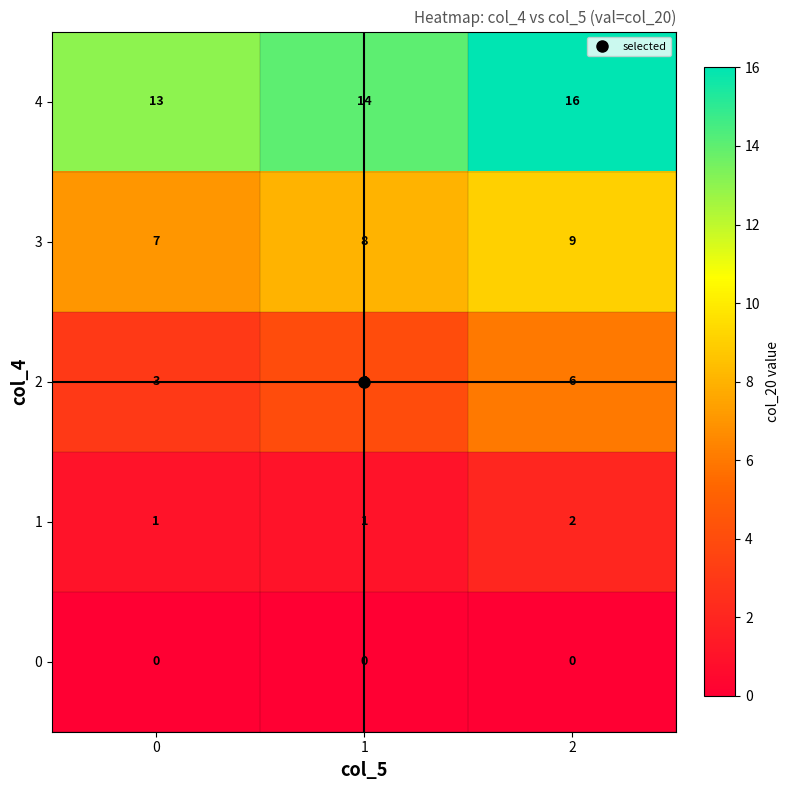

What is the spread (max minus min) of values at 1?

14